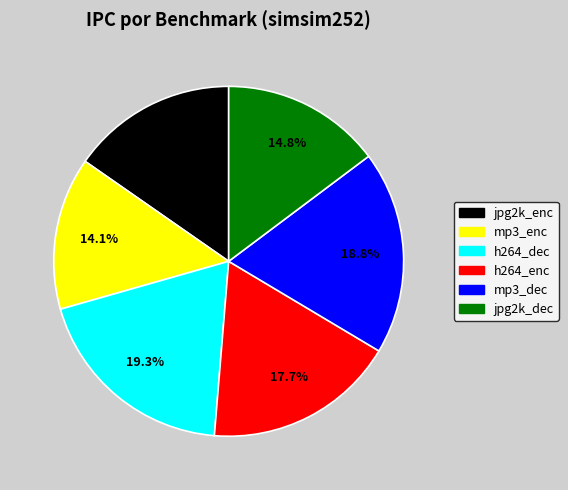

Which has a higher value, jpg2k_dec or mp3_dec?

mp3_dec